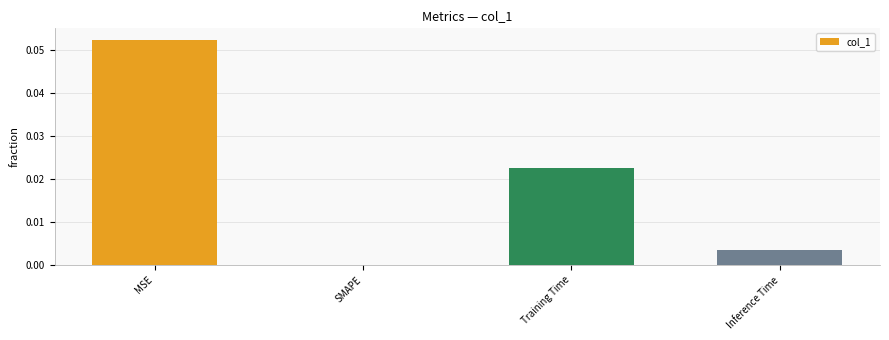

True or false: the data shows 0.0 at SMAPE.

True